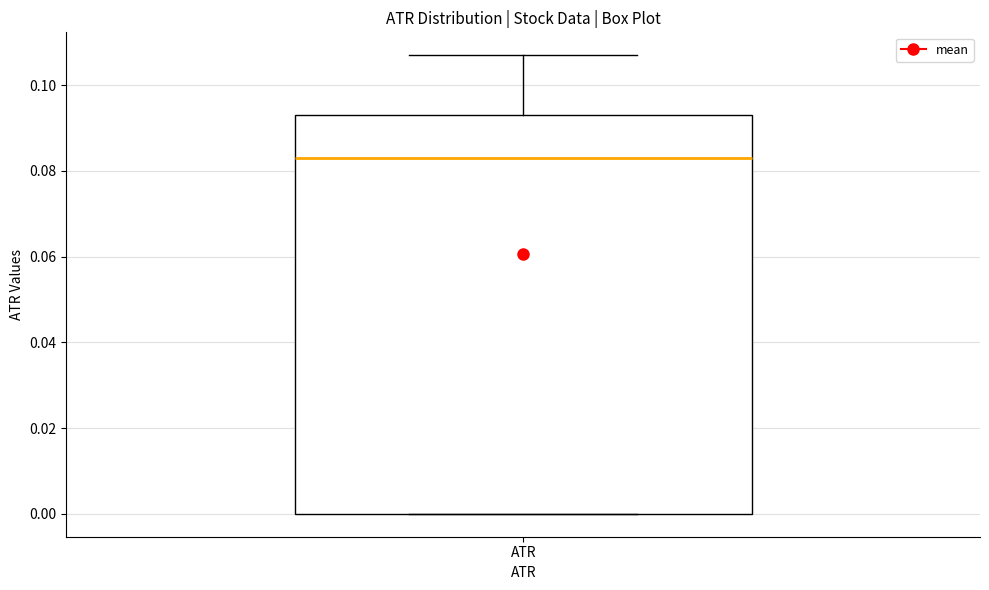

Transcribe this box plot: give where the median line is, the range the box spans, and where the two whiskers end, as read against the y-axis. The values are not printed on the chart, so give them approximately, as read against the axis.

median 0.084, box 0.000 to 0.092, whiskers 0.000 to 0.106